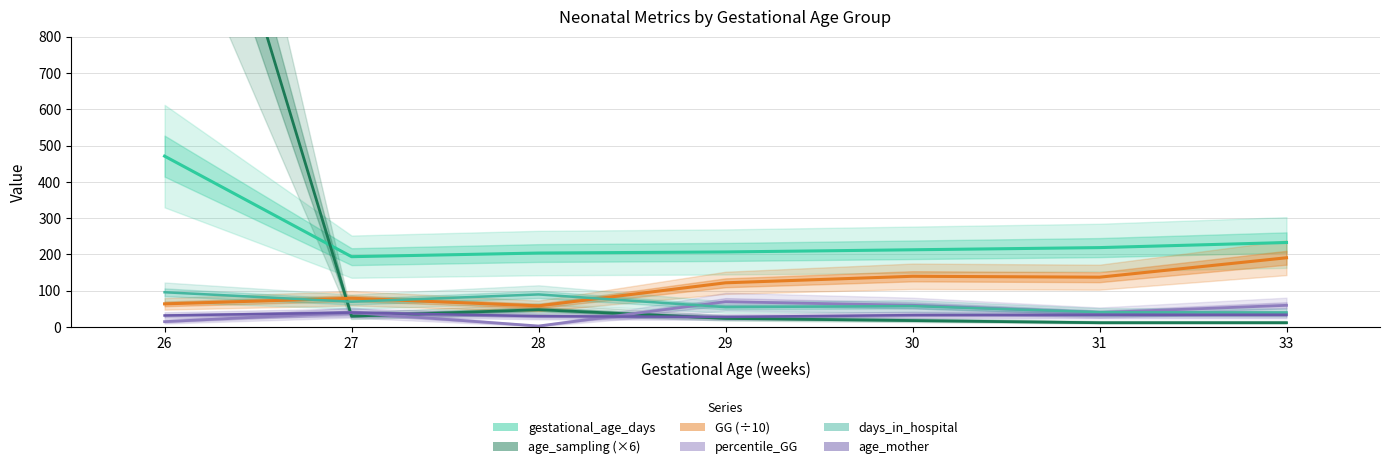

What is the total value across all series at 33?

570.0